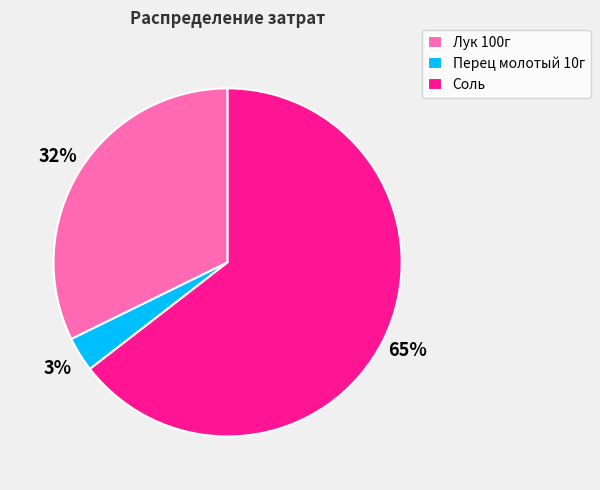

Combined, do Соль and Лук 100г account for over 50%?

Yes